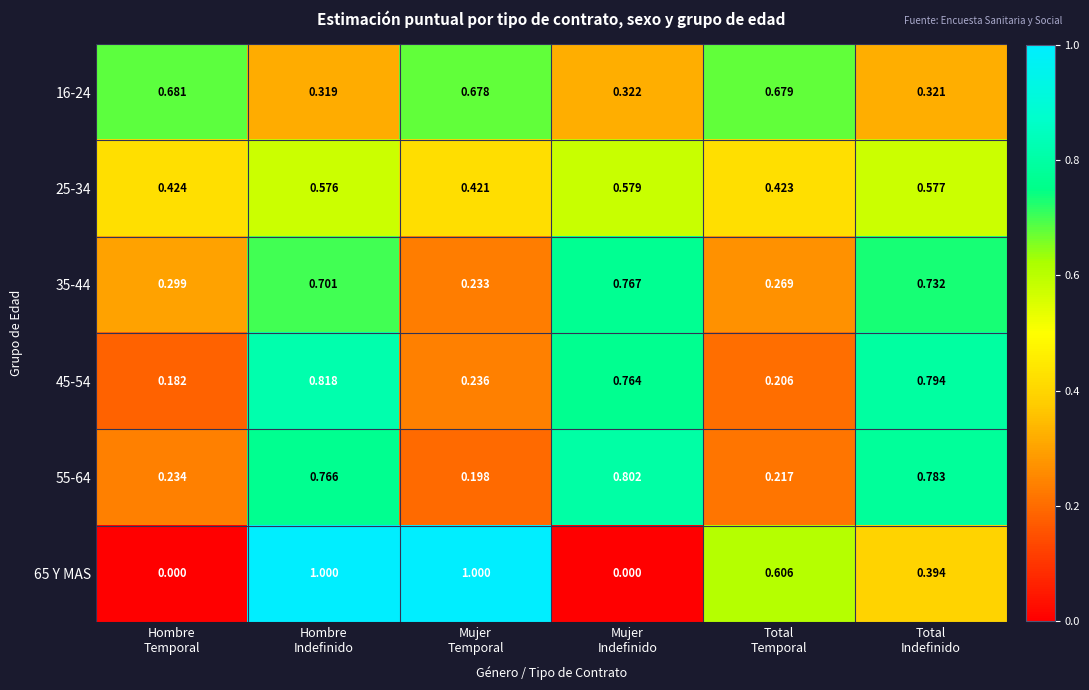

List the series in order of their peak value, highest first.

65 Y MAS, 45-54, 55-64, 35-44, 16-24, 25-34